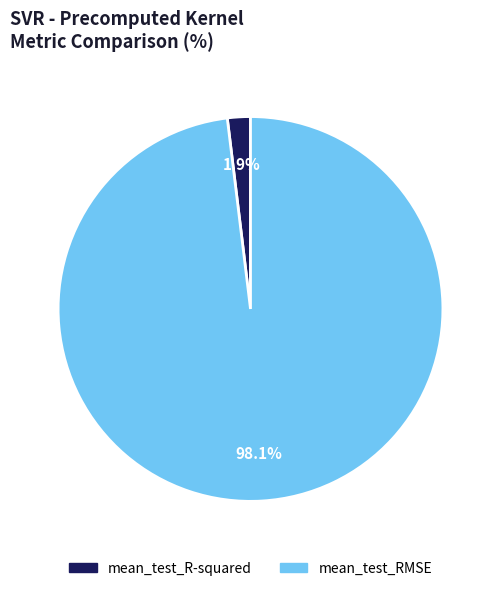

Which has a higher value, mean_test_RMSE or mean_test_R-squared?

mean_test_RMSE